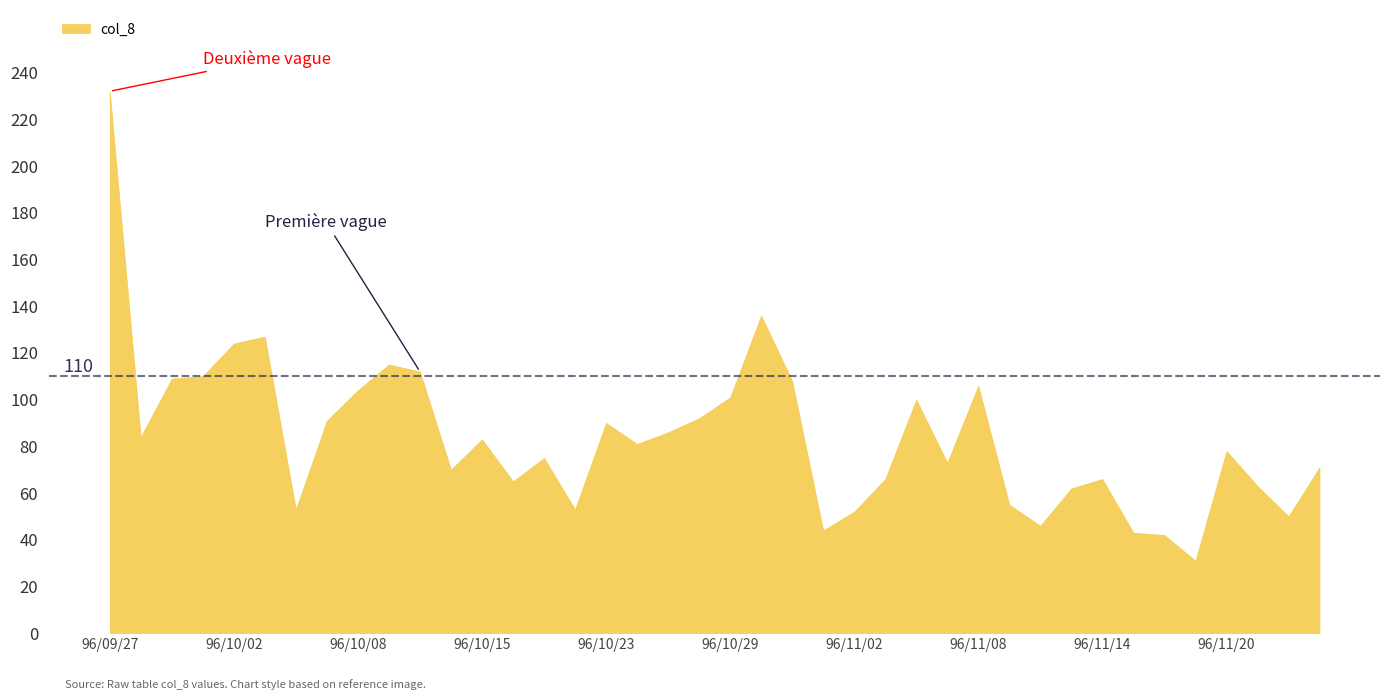

Between 96/10/04 and 96/10/15, which is larger?

96/10/15